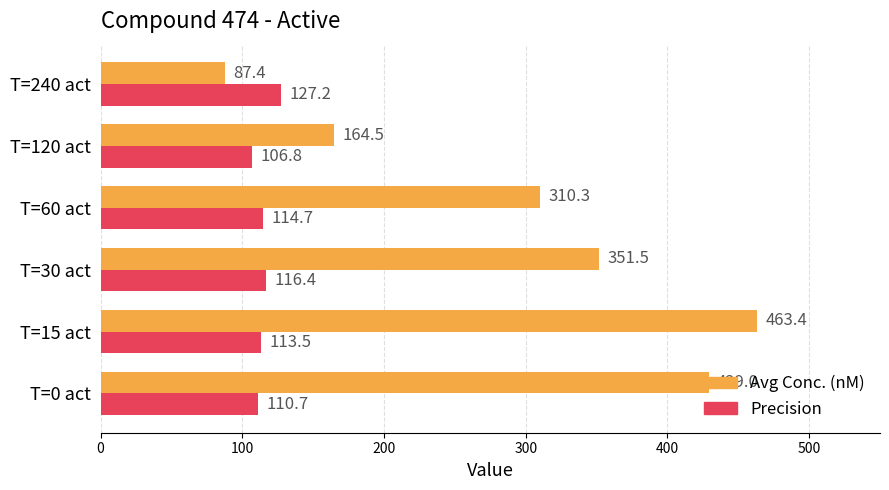

The Avg Conc. (nM) series shows 61.0 at T=240 act. True or false?

False